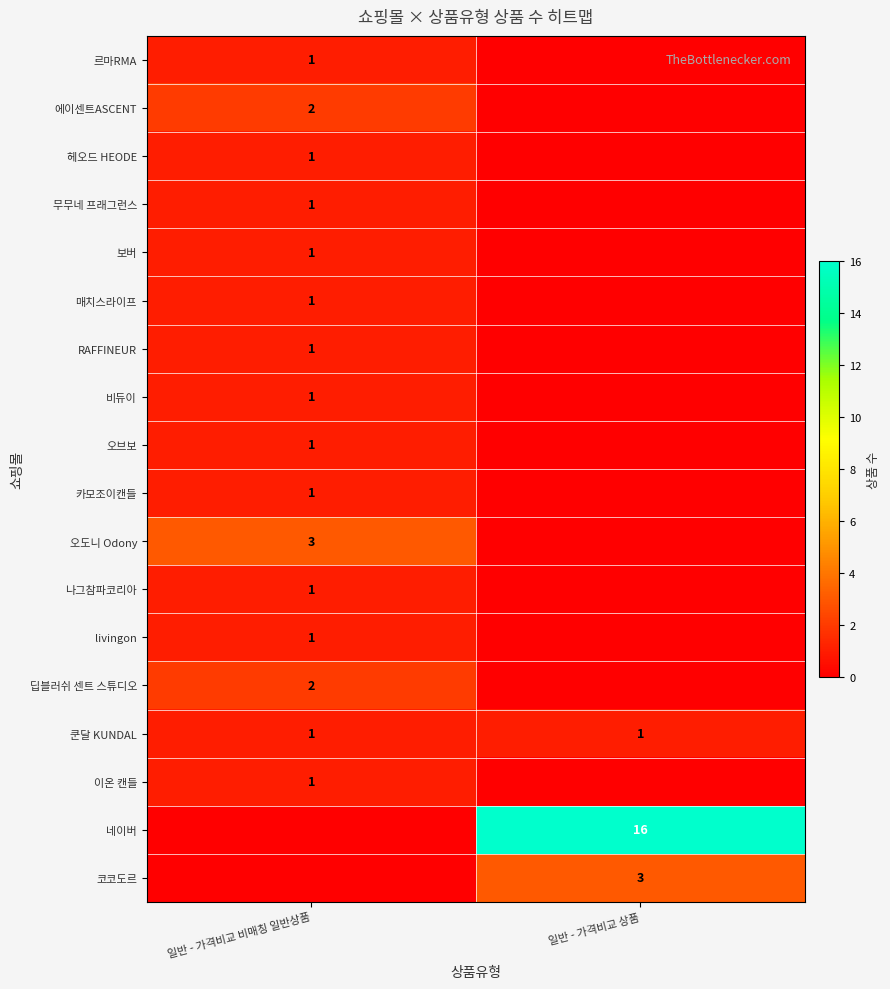

The 오브보 series shows 2 at 일반 - 가격비교 비매칭 일반상품. True or false?

False